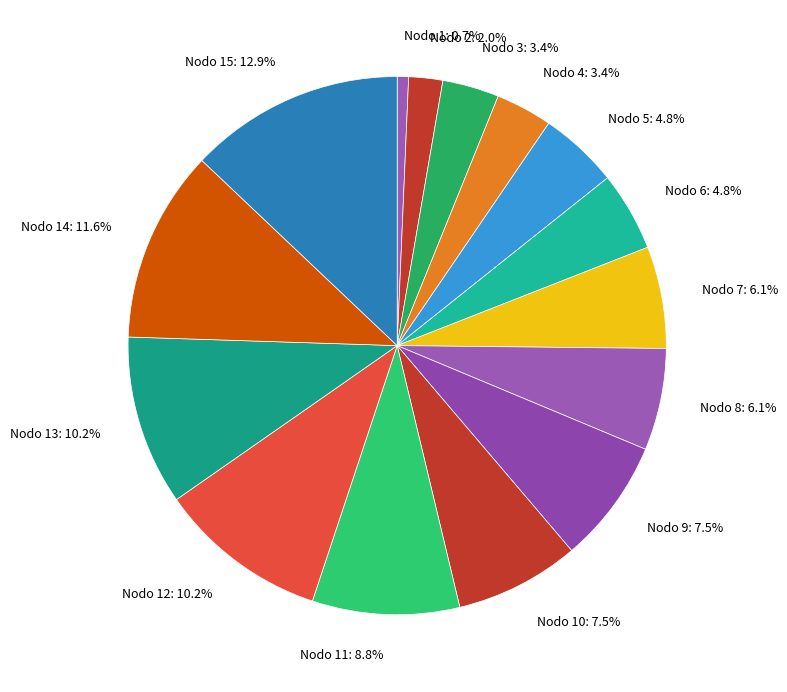

Does Nodo 2: 2.0% account for over 50% of the chart?

No